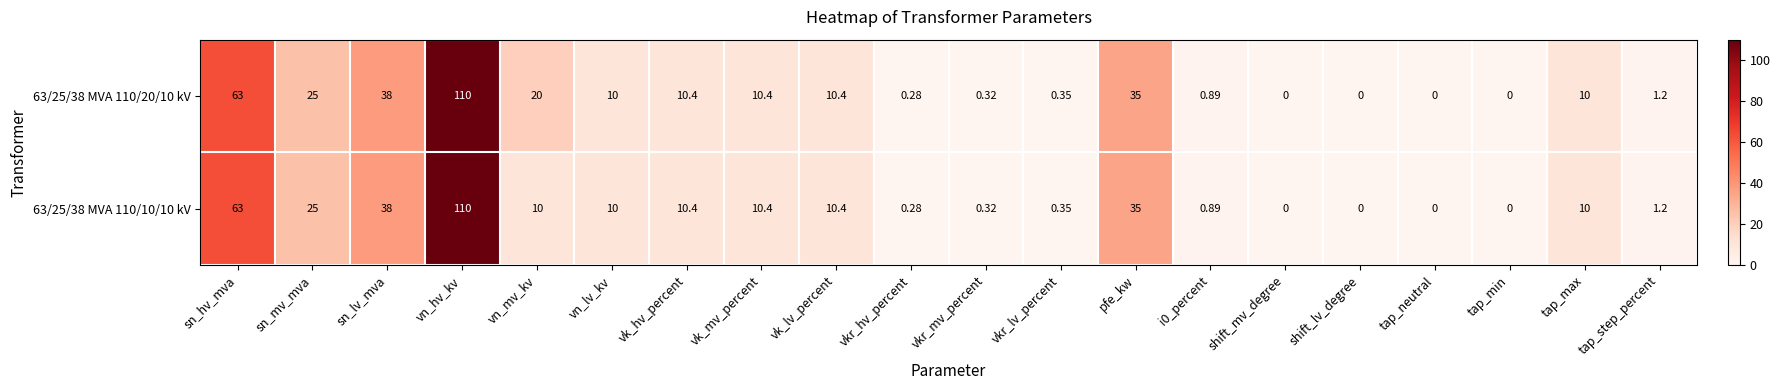

At how many categories does at least one series exceed 91?

1